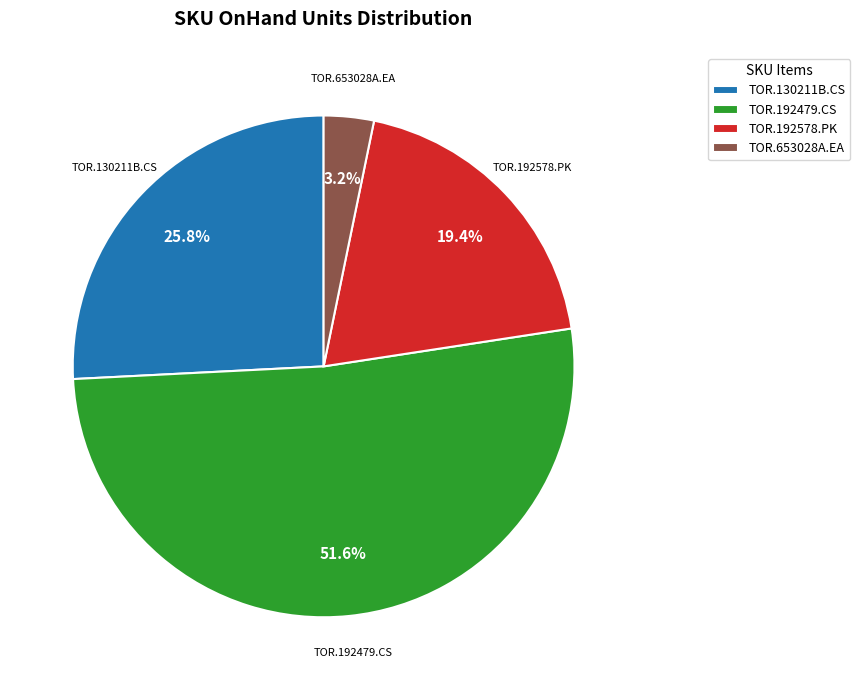

The TOR.192479.CS slice represents 59% of the pie. True or false?

False